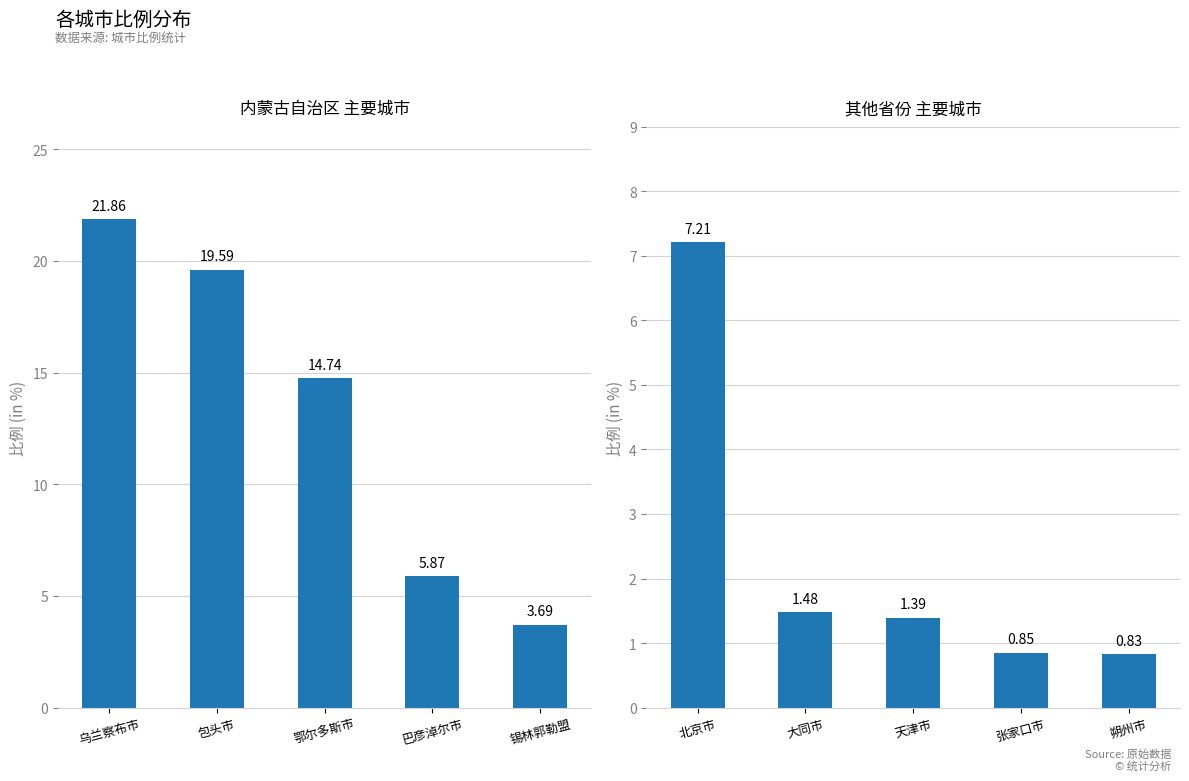

At which label is 内蒙古自治区 closest to 12?

鄂尔多斯市